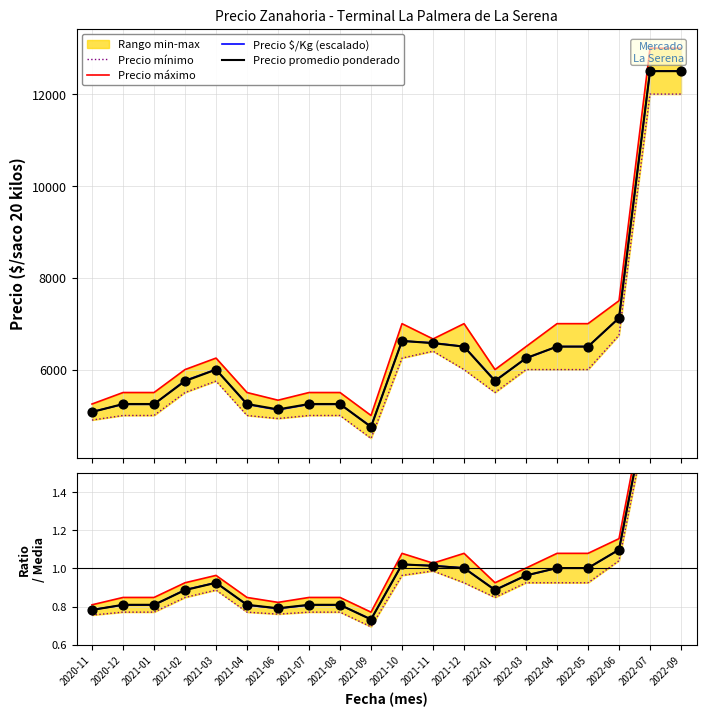

What is the total value across all series at 2021-08?

3.2